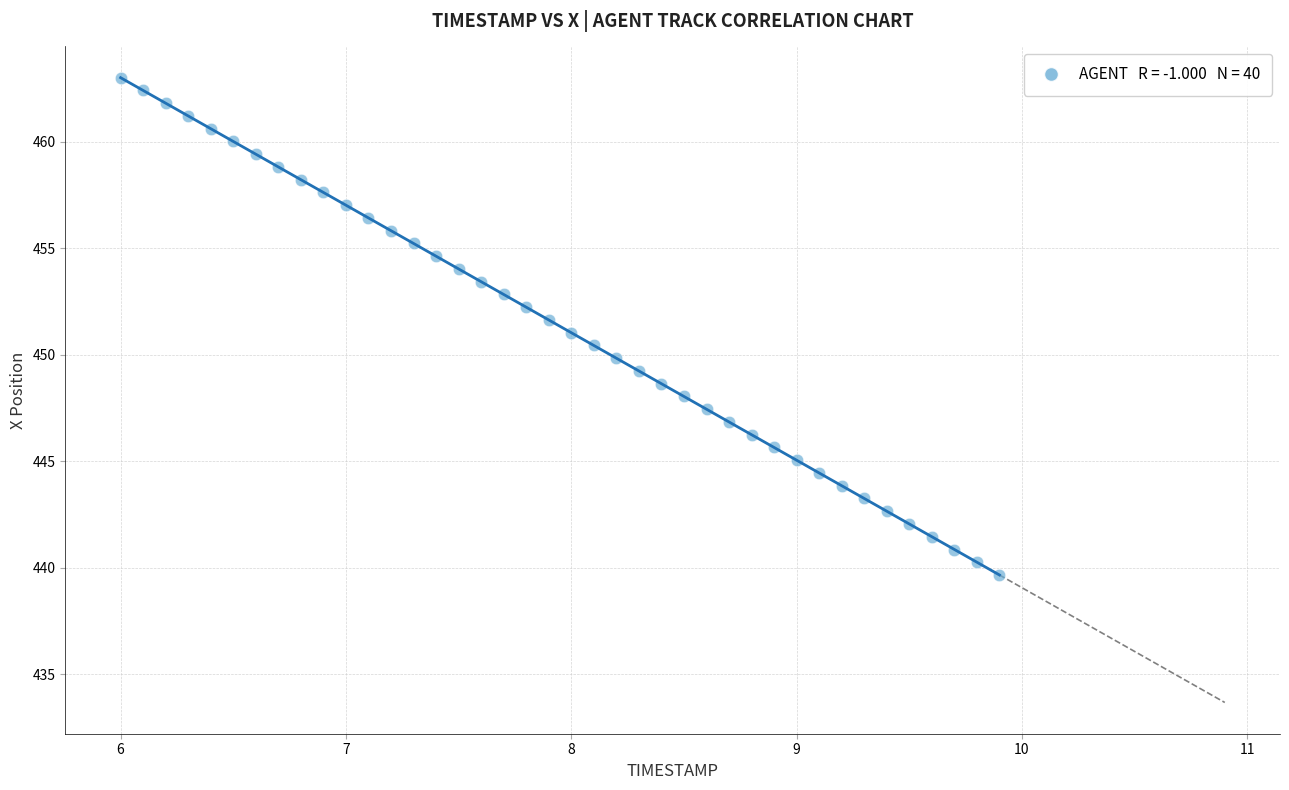

What is the range of X values (max minus min)?

3.9